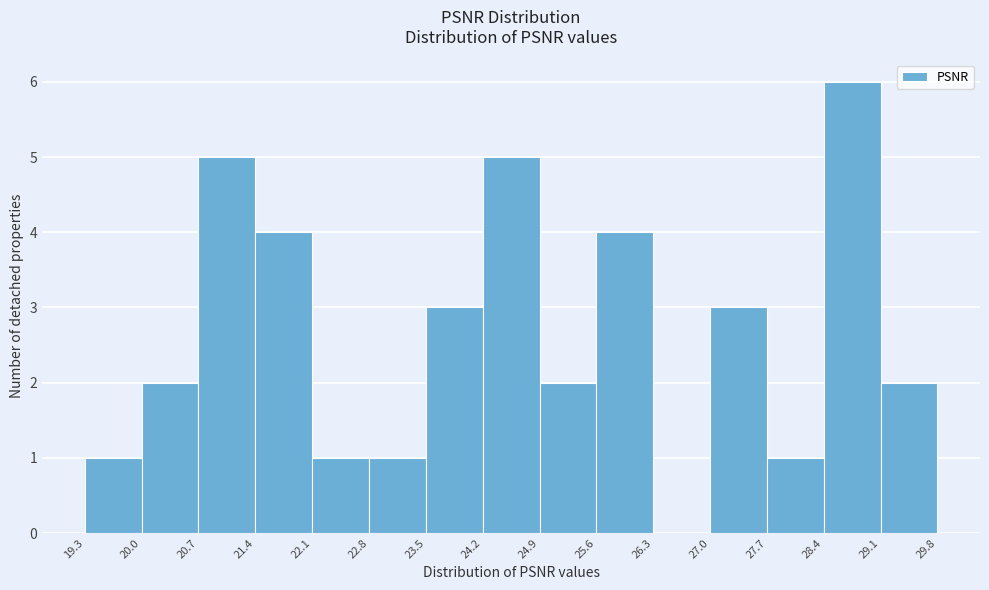

Reading left to right, list every bar in this chart as the range it spans on the x-axis followed by its height. The values are not printed on the chart, so give them approximately, as read against the axis.

19.3 to 20.0: 1
20.0 to 20.7: 2
20.7 to 21.4: 5
21.4 to 22.1: 4
22.1 to 22.8: 1
22.8 to 23.5: 1
23.5 to 24.2: 3
24.2 to 24.9: 5
24.9 to 25.6: 2
25.6 to 26.3: 4
26.3 to 27.0: 0
27.0 to 27.7: 3
27.7 to 28.4: 1
28.4 to 29.1: 6
29.1 to 29.8: 2